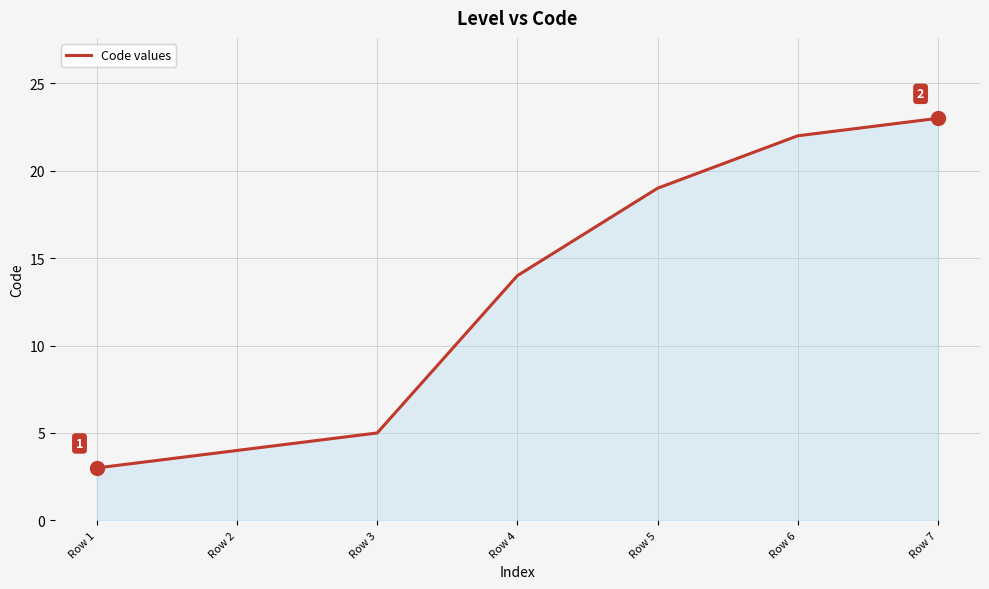

What is the sum of all values?

90